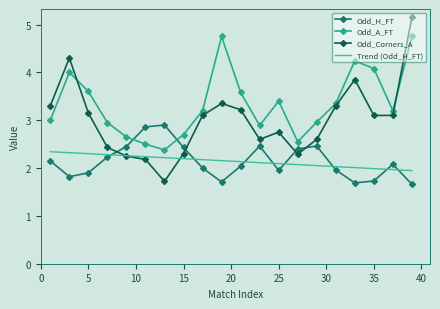

True or false: Odd_Corners_A and Trend (Odd_H_FT) cross at least once.

True